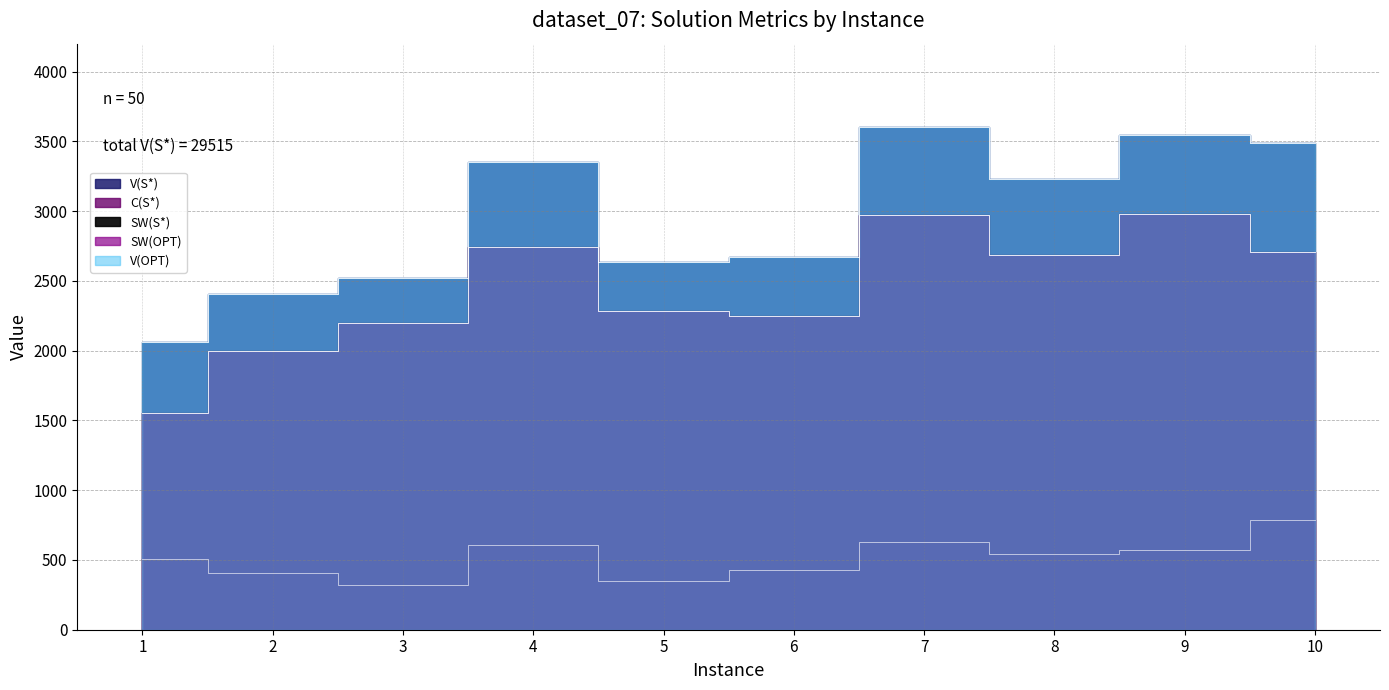

Where does the C(S*) series first go above 540?

4